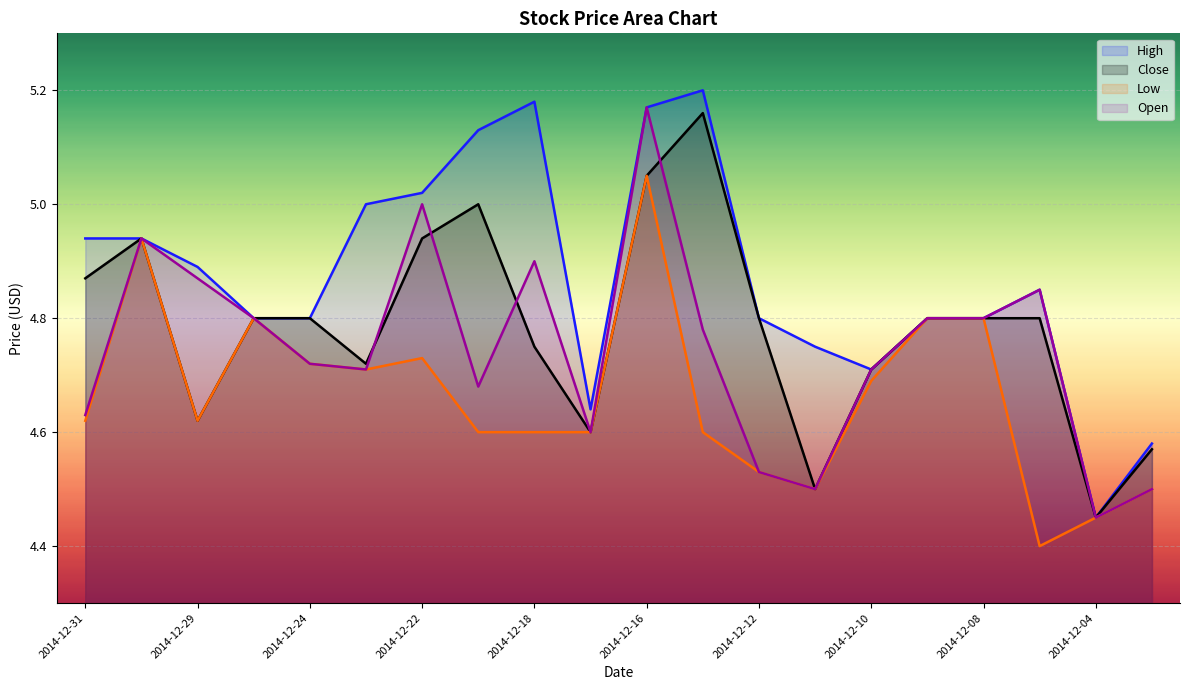

List the labels in order of Close value, largest first.

2014-12-15, 2014-12-16, 2014-12-19, 2014-12-30, 2014-12-22, 2014-12-31, 2014-12-26, 2014-12-24, 2014-12-12, 2014-12-09, 2014-12-08, 2014-12-05, 2014-12-18, 2014-12-23, 2014-12-10, 2014-12-29, 2014-12-17, 2014-12-03, 2014-12-11, 2014-12-04